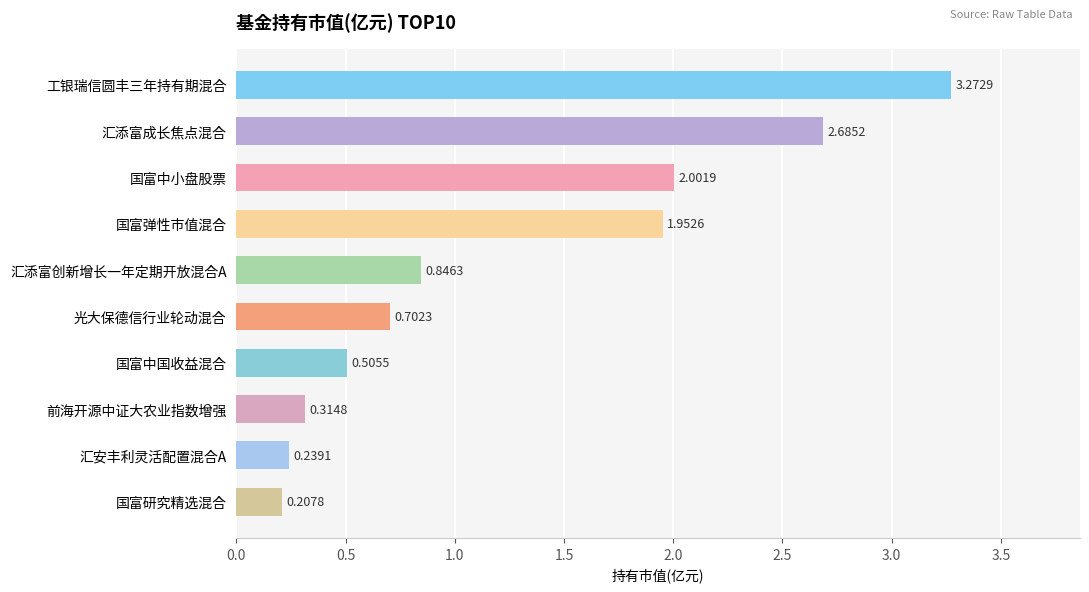

Between 工银瑞信圆丰三年持有期混合 and 国富研究精选混合, which is larger?

工银瑞信圆丰三年持有期混合